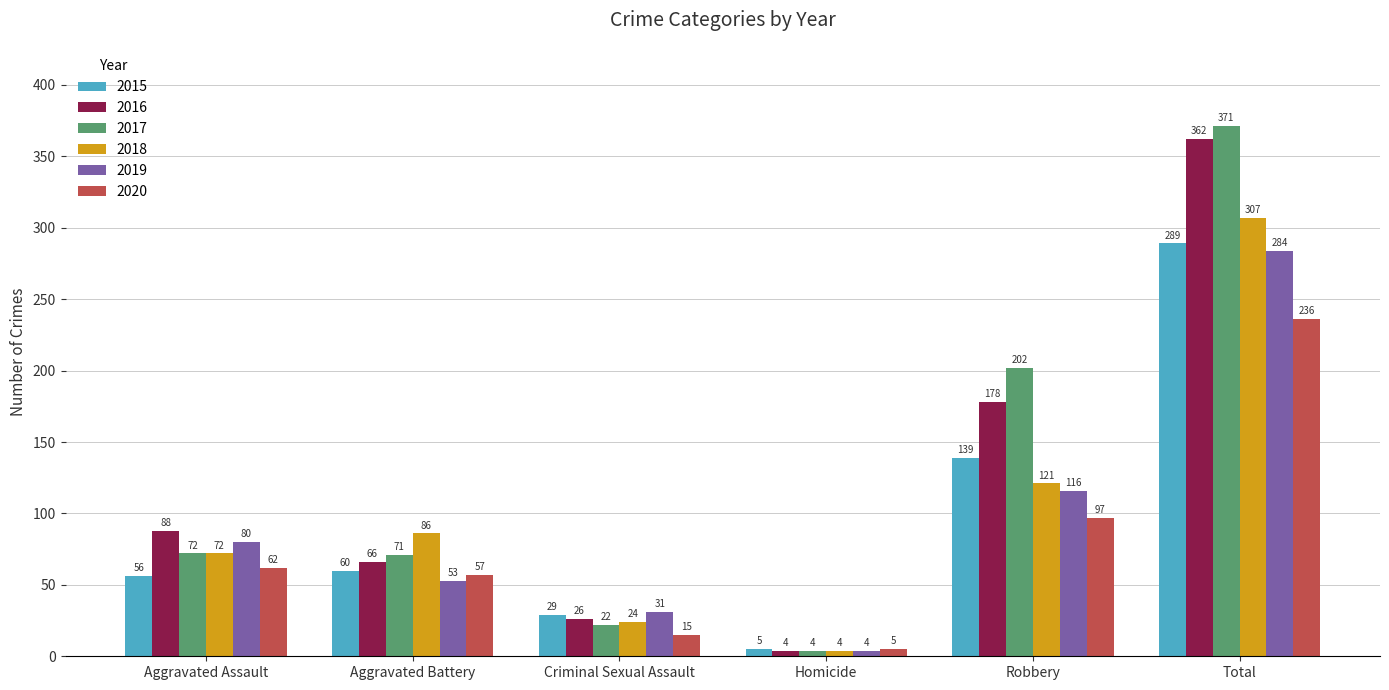

What is the highest value of the 2018 series?

307